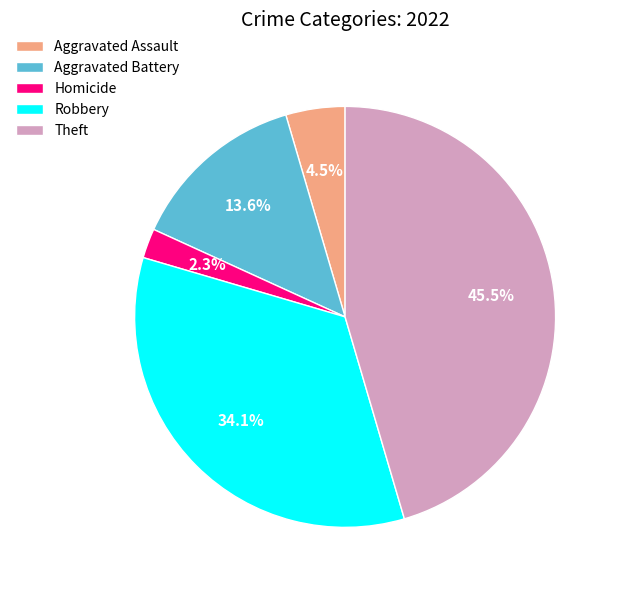

What is the ratio of the value at Aggravated Battery to the value at Robbery?

0.4